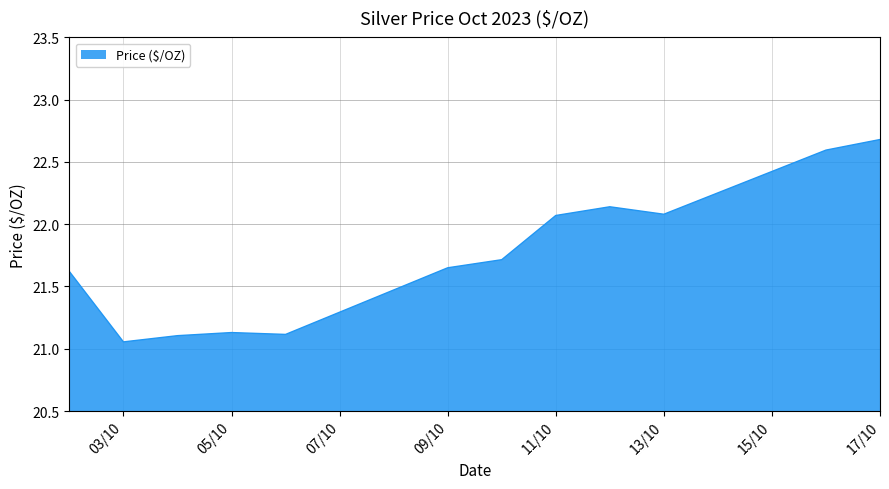

What is the greatest value displayed?

22.7